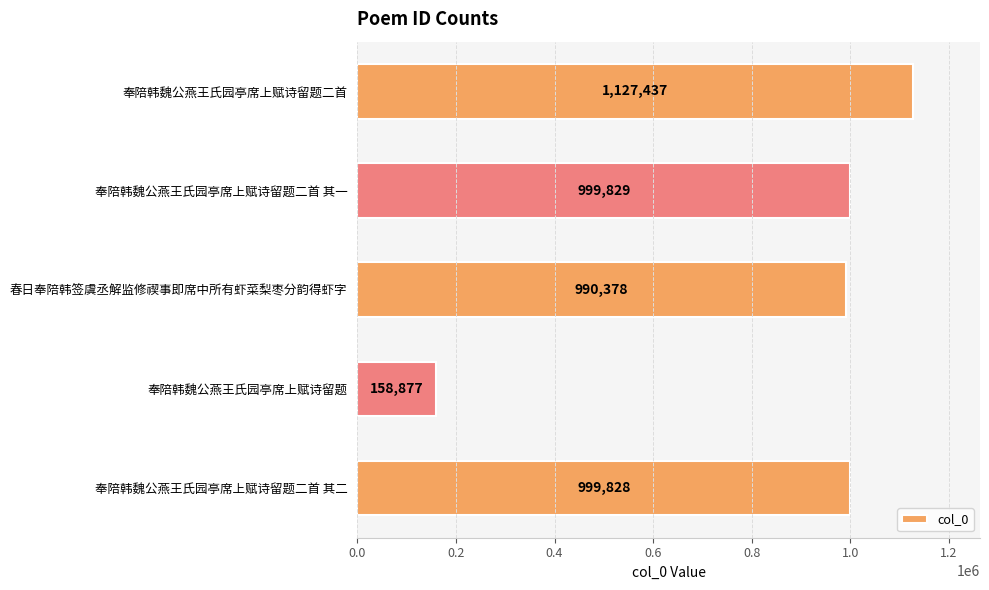

Rank the categories by value from lowest to highest.

奉陪韩魏公燕王氏园亭席上赋诗留题, 春日奉陪韩签虞丞解监修禊事即席中所有虾菜梨枣分韵得虾字, 奉陪韩魏公燕王氏园亭席上赋诗留题二首 其二, 奉陪韩魏公燕王氏园亭席上赋诗留题二首 其一, 奉陪韩魏公燕王氏园亭席上赋诗留题二首